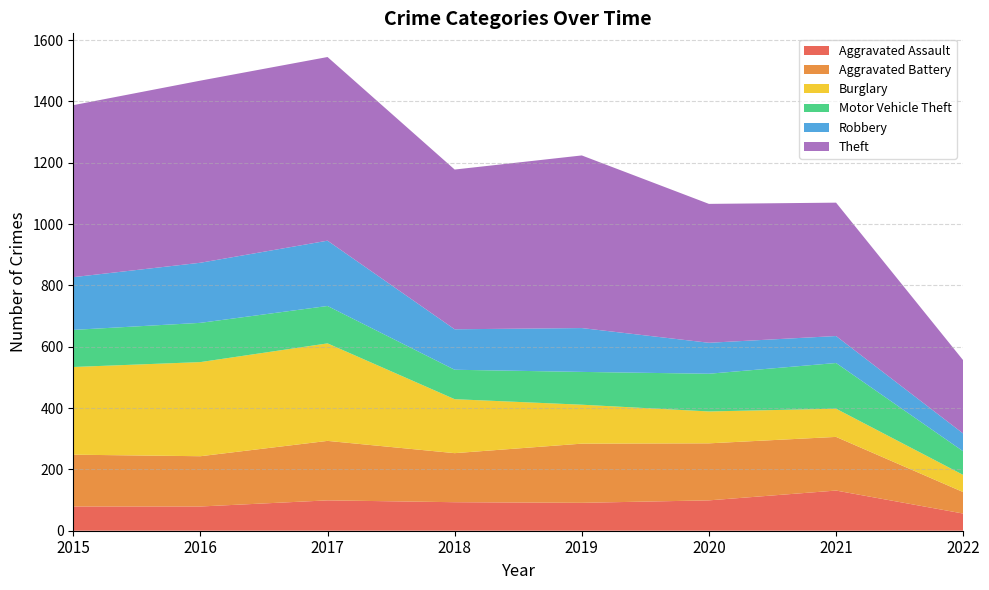

Reading left to right, transcribe all the data shown in this chart.

Aggravated Assault: 2015=79	2016=79	2017=99	2018=93	2019=91	2020=99	2021=131	2022=56
Aggravated Battery: 2015=169	2016=164	2017=194	2018=160	2019=193	2020=186	2021=175	2022=70
Burglary: 2015=286	2016=307	2017=318	2018=176	2019=127	2020=104	2021=92	2022=56
Motor Vehicle Theft: 2015=121	2016=128	2017=122	2018=96	2019=107	2020=123	2021=149	2022=77
Robbery: 2015=172	2016=196	2017=213	2018=132	2019=143	2020=101	2021=88	2022=58
Theft: 2015=561	2016=594	2017=599	2018=521	2019=563	2020=453	2021=435	2022=239